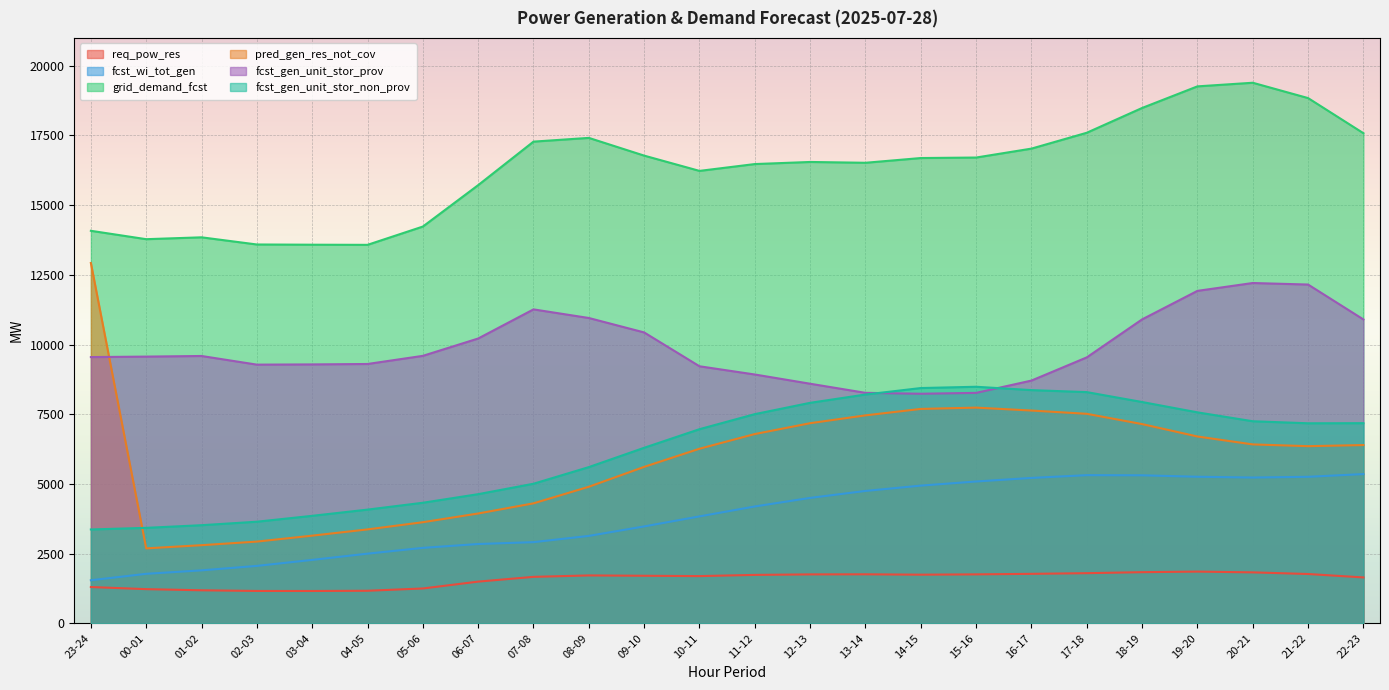

At which label is req_pow_res closest to 1507?

06-07